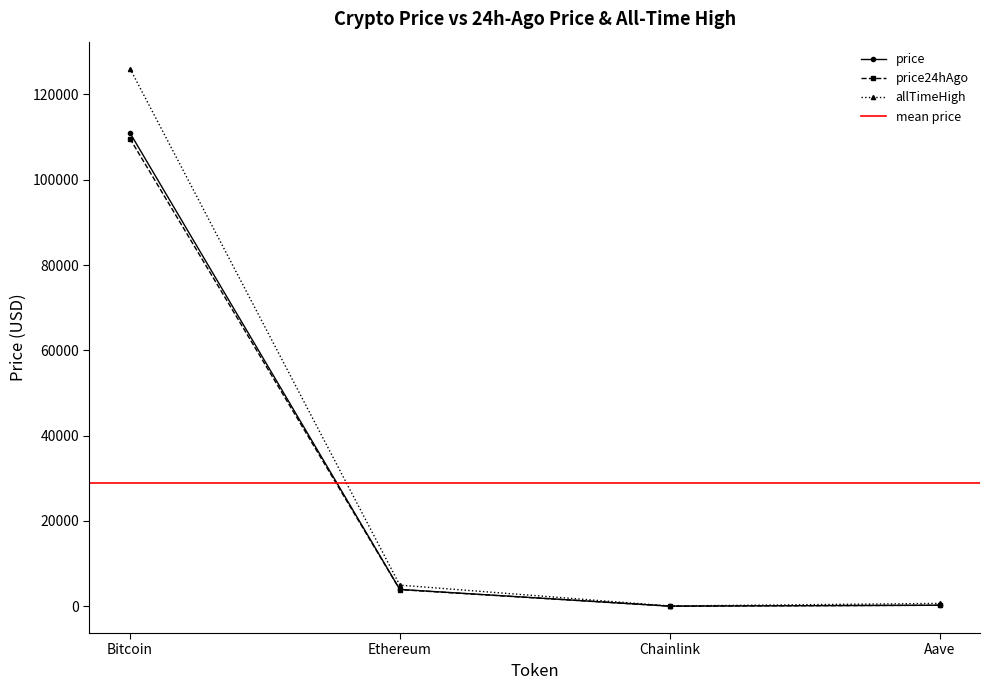

What value does the price24hAgo series have at Ethereum?

3891.0